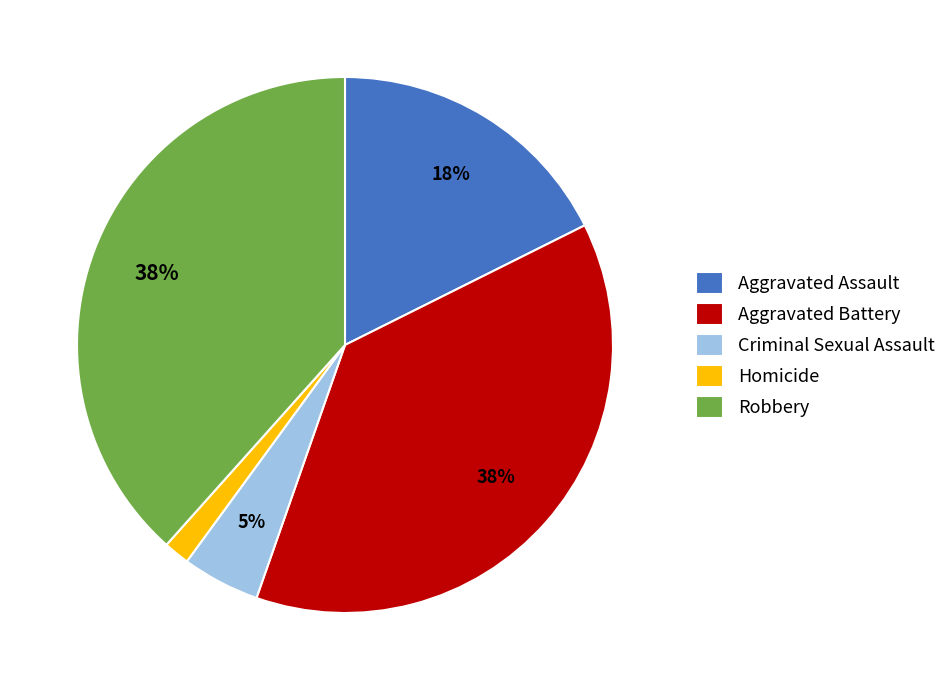

Count the number of slices in the pie.

5